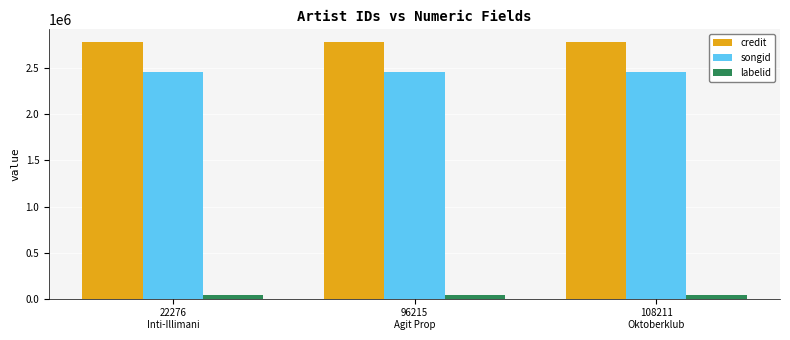

What are all the series names shown in the legend?

credit, songid, labelid